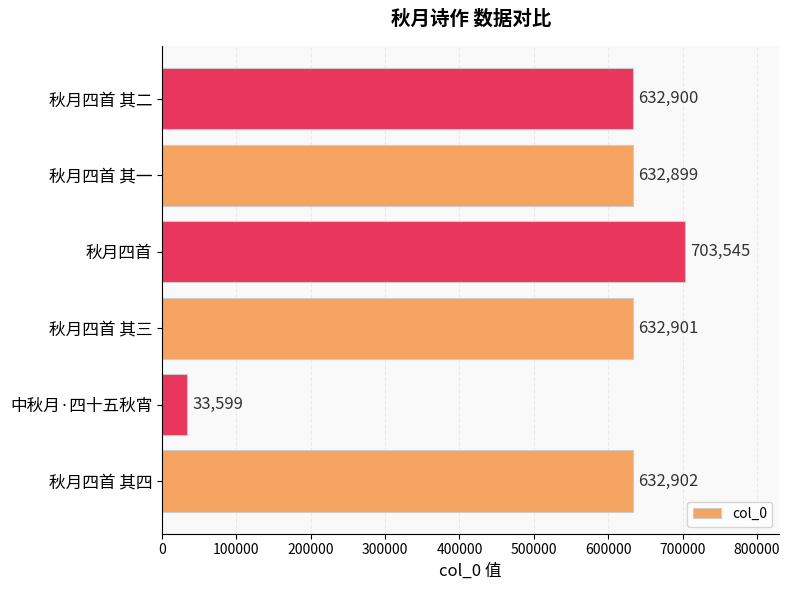

Is it true that the value at 中秋月·四十五秋宵 is 33599?

True